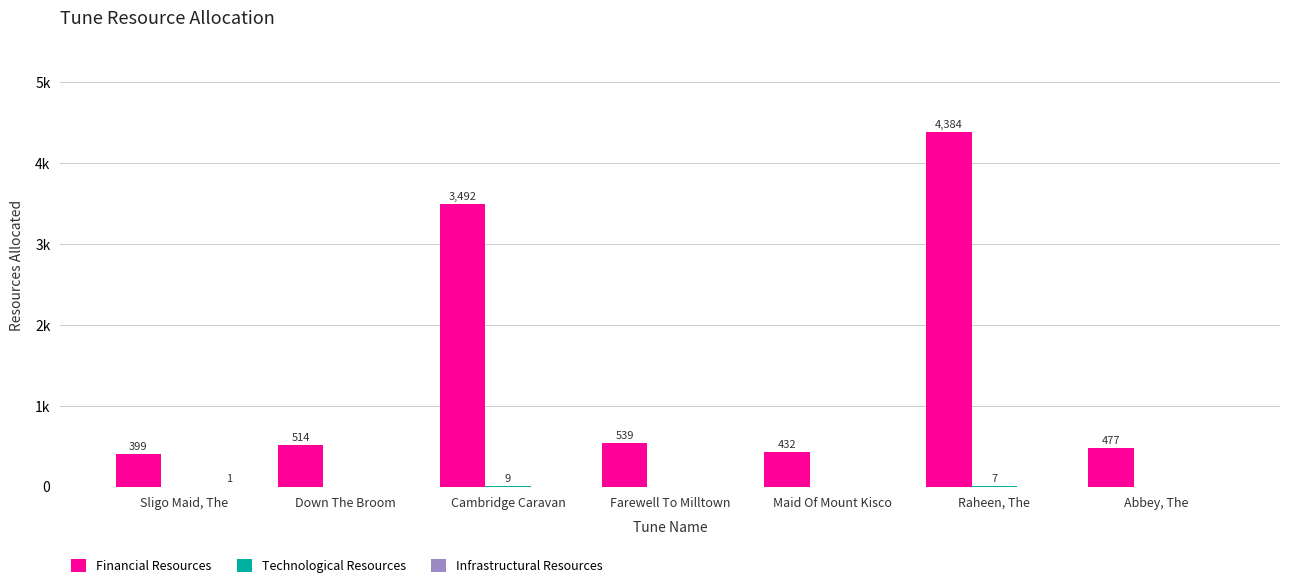

Are the bars grouped side by side (vs. stacked)?

Yes